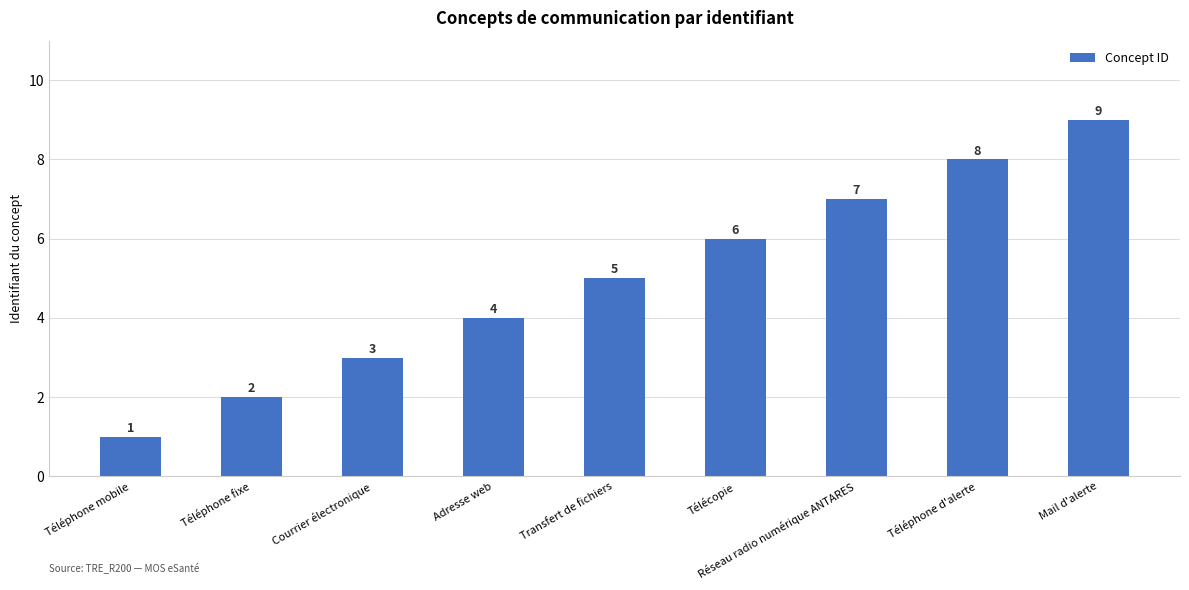

Reading left to right, what are all the values shown in this chart?

Téléphone mobile=1	Téléphone fixe=2	Courrier électronique=3	Adresse web=4	Transfert de fichiers=5	Télécopie=6	Réseau radio numérique ANTARES=7	Téléphone d'alerte=8	Mail d'alerte=9